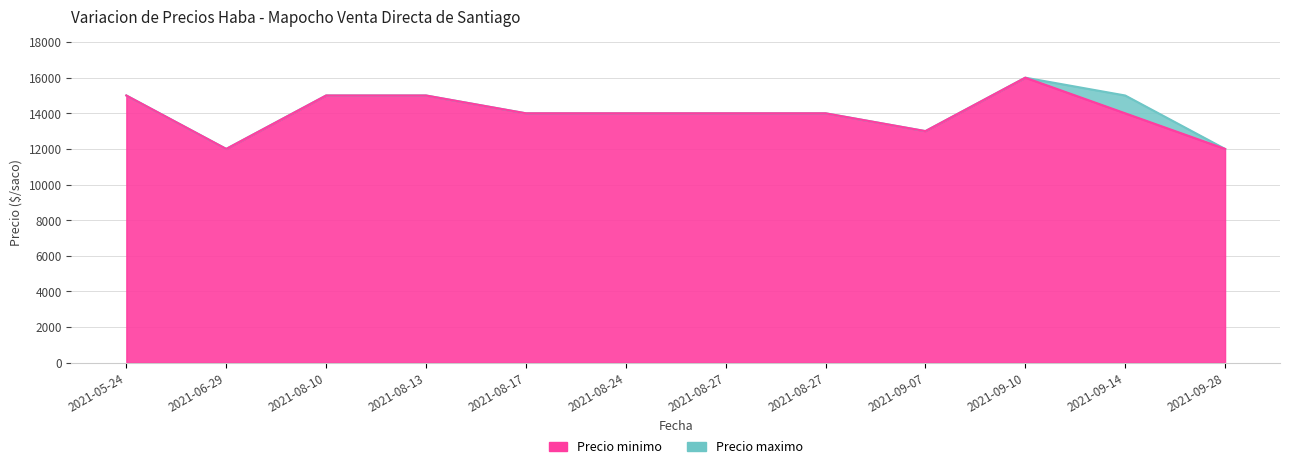

Which series has the largest total across all categories?

Precio maximo